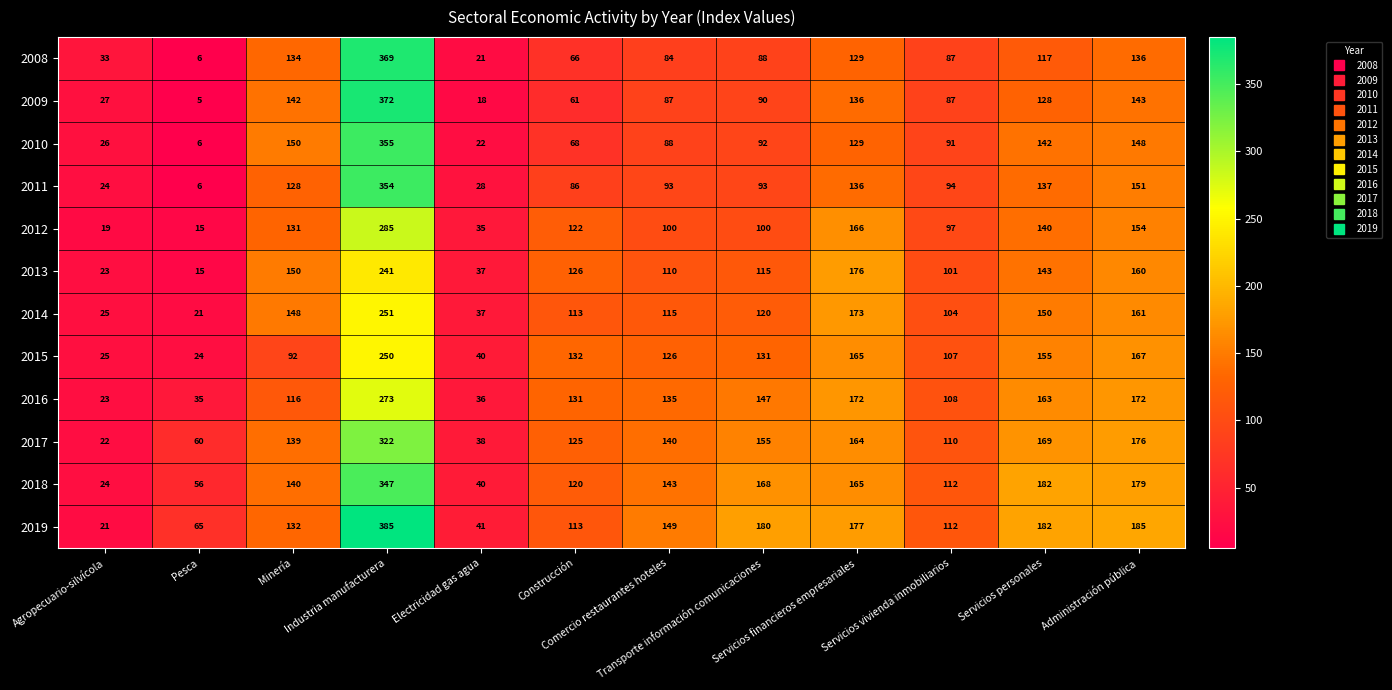

Which series has the widest spread of values?

2009